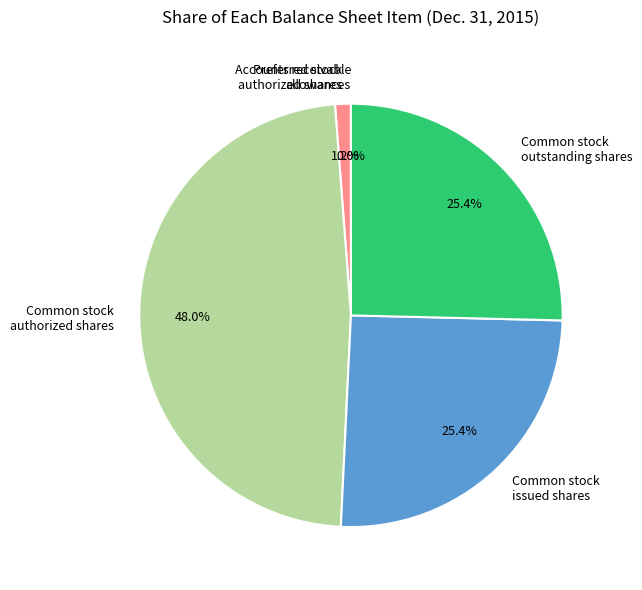

Combined, what portion of the pie is Preferred stock authorized shares and Common stock outstanding shares?

26.6%